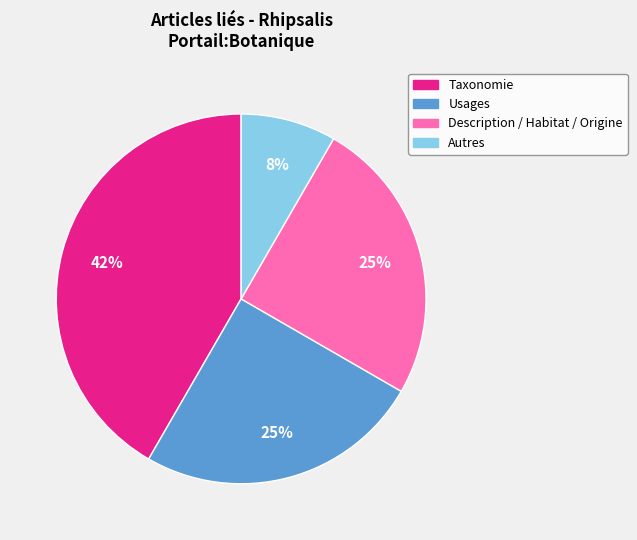

Is there a majority slice in this chart?

No